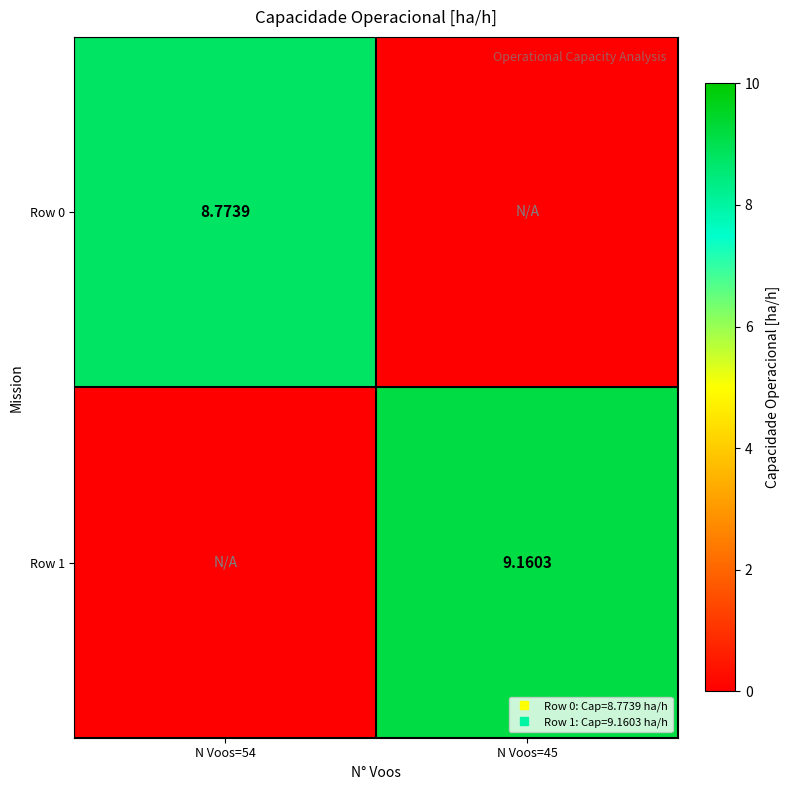

Which category has the highest value in the Row 1 series?

N Voos=45